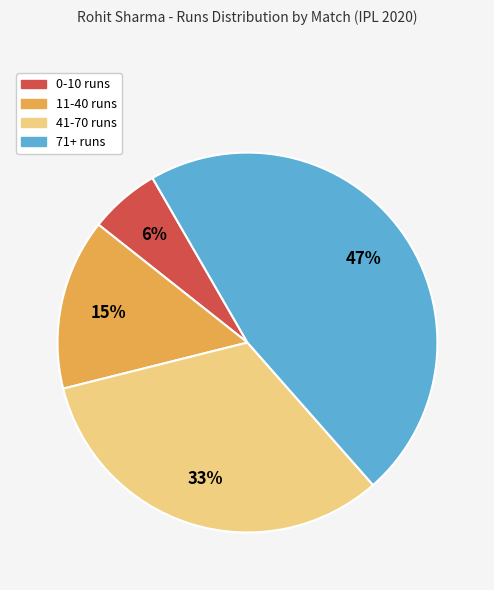

To the nearest percent, what is the average slice percentage?

25%